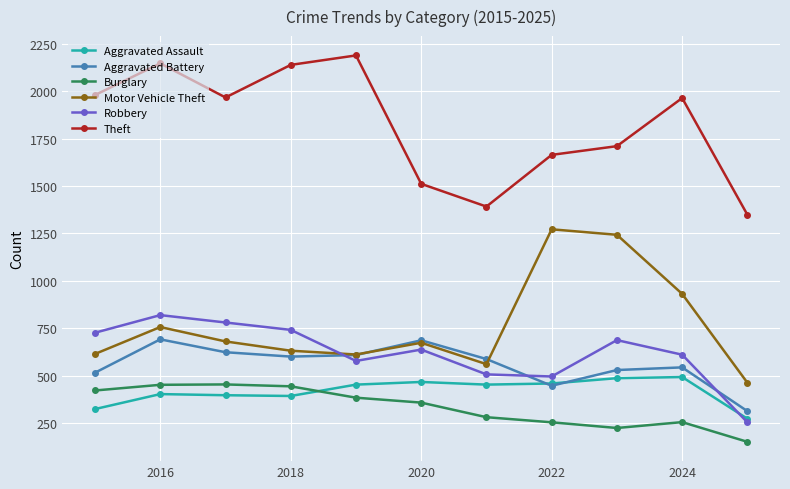

True or false: Robbery has more than 2 interior local peaks.

True